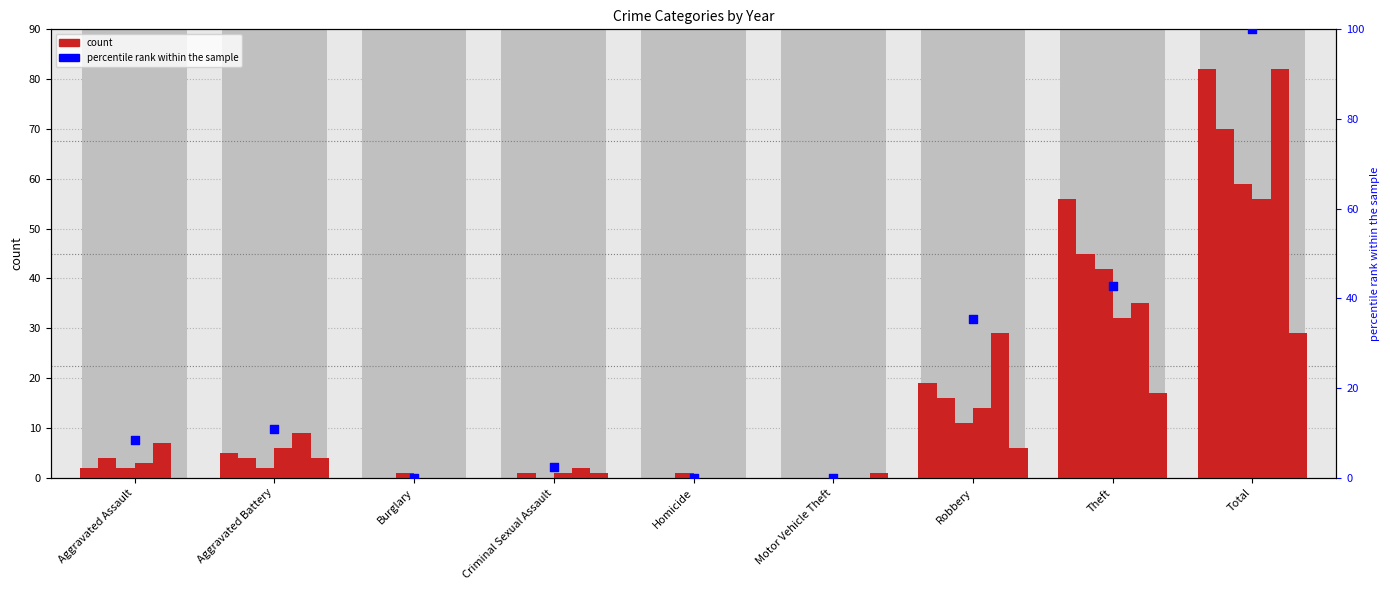

What is the change in value from Aggravated Assault to Criminal Sexual Assault?

-6.1